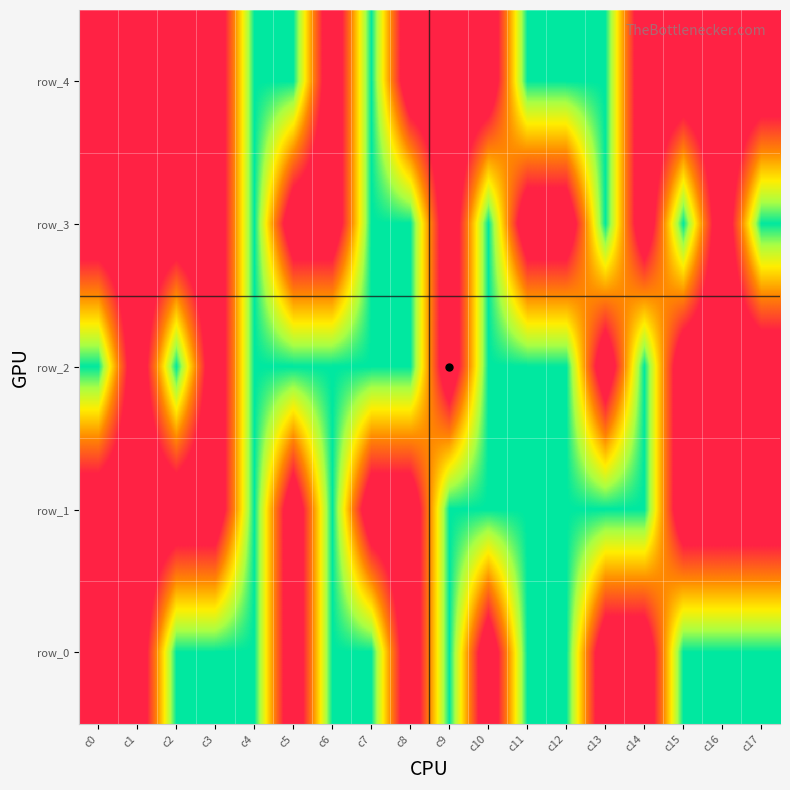

Which category has the highest value in the row_4 series?

c0